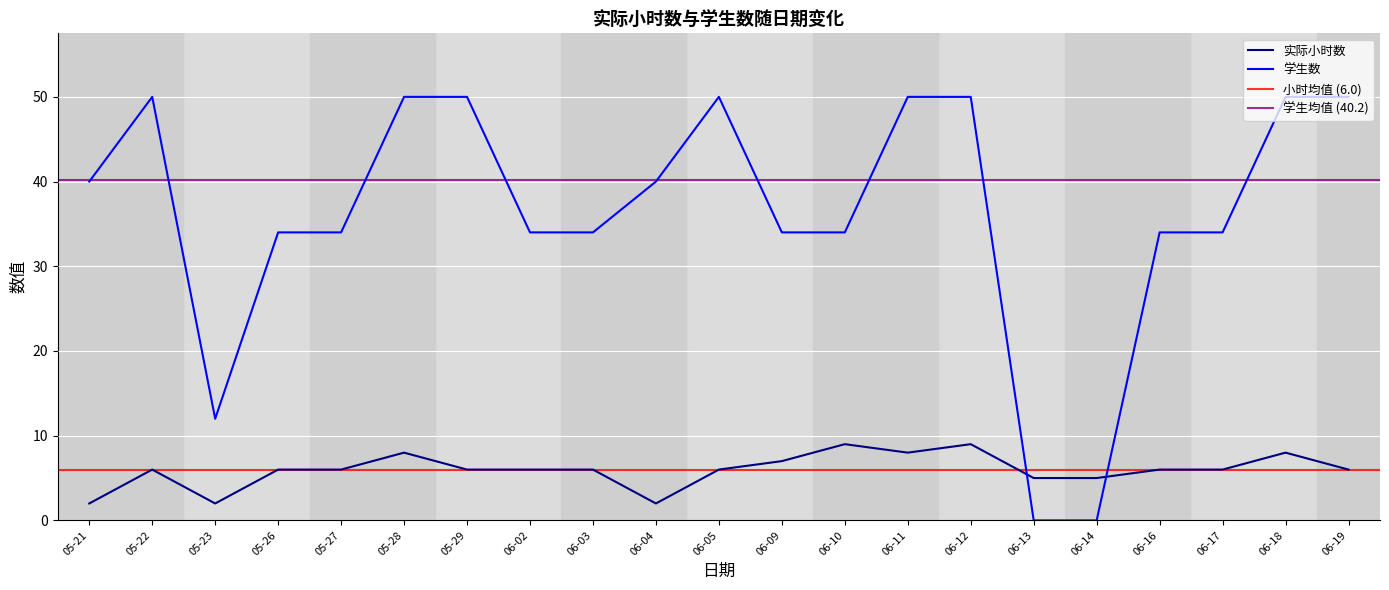

Is it true that 实际小时数 equals 12 at 06-09?

False